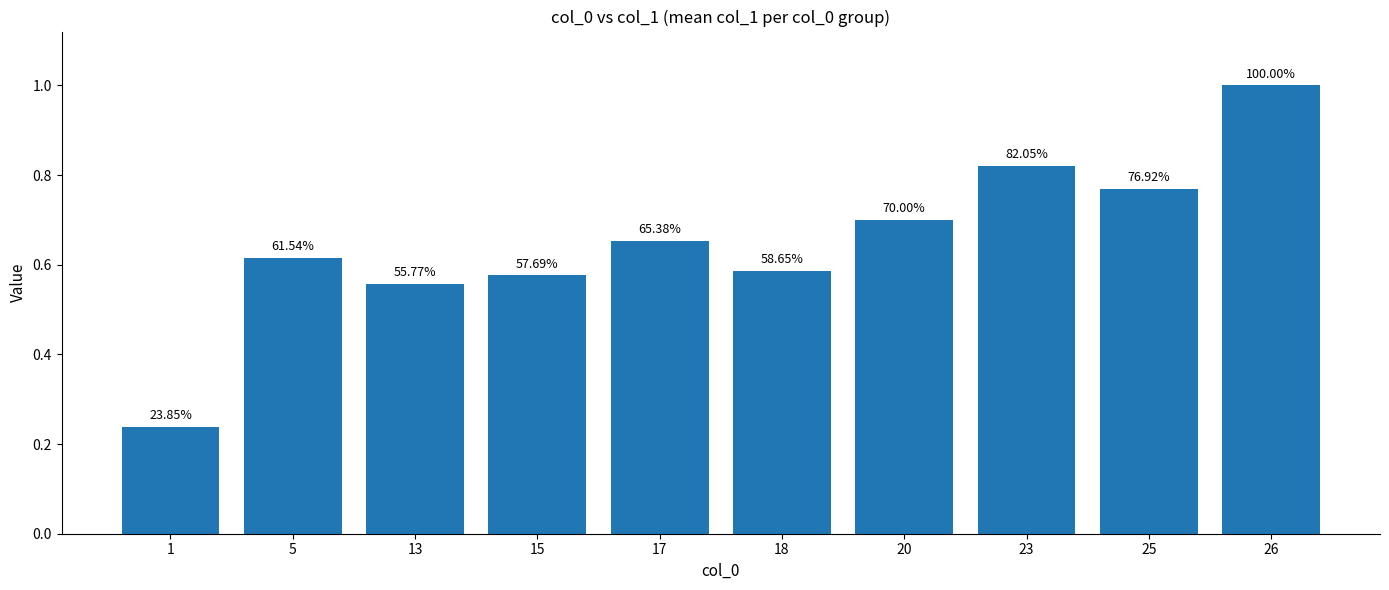

True or false: the data shows 1.0 at 15.

False